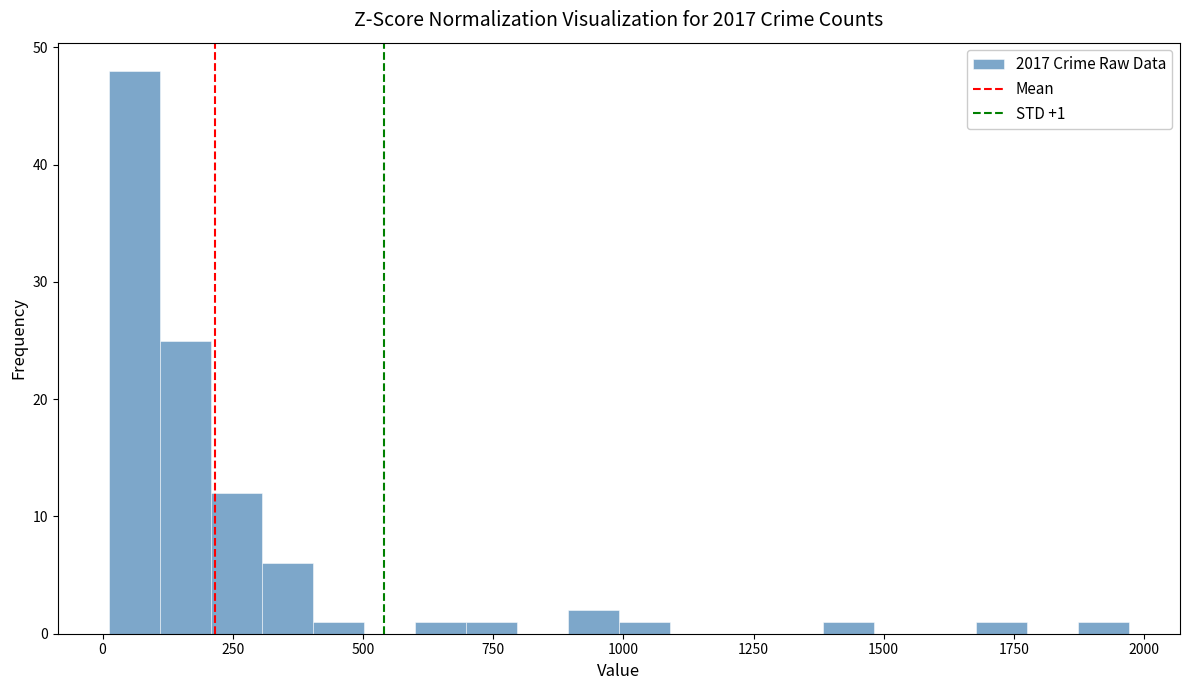

Around what value on the x-axis is the tallest bar? Give the approximate position of its centre, as read against the axis.

50